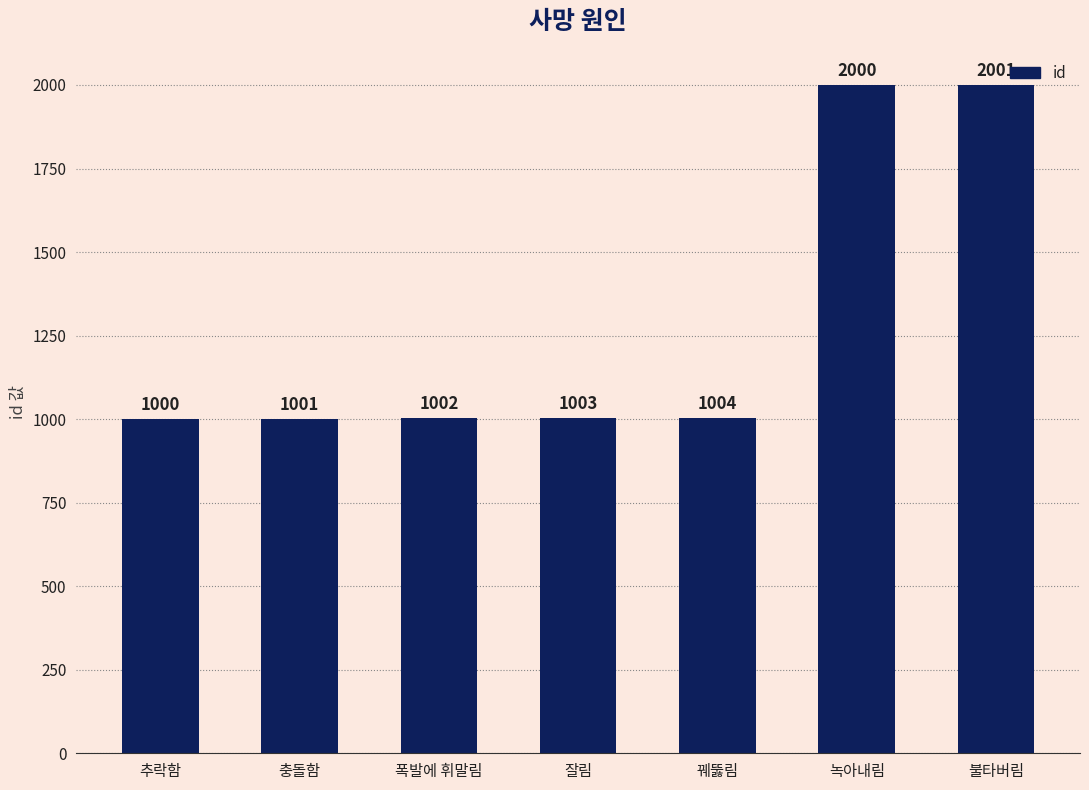

Rank the categories by value from highest to lowest.

불타버림, 녹아내림, 꿰뚫림, 잘림, 폭발에 휘말림, 충돌함, 추락함